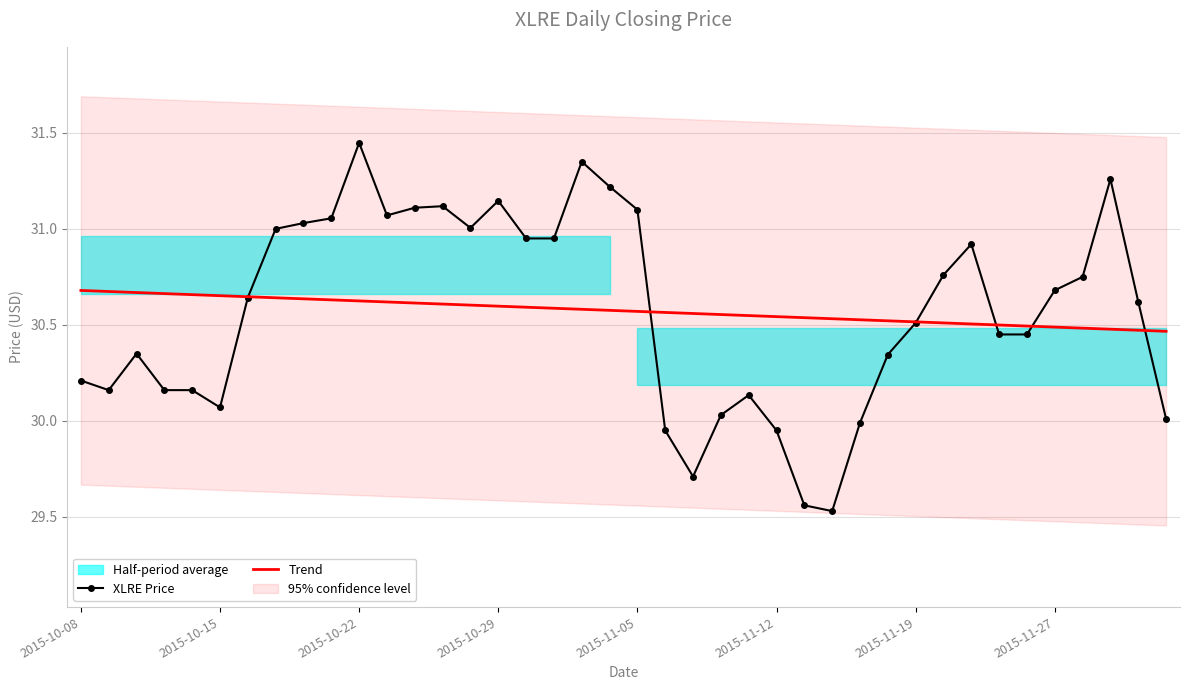

What is the sum of all Trend values?

1222.9